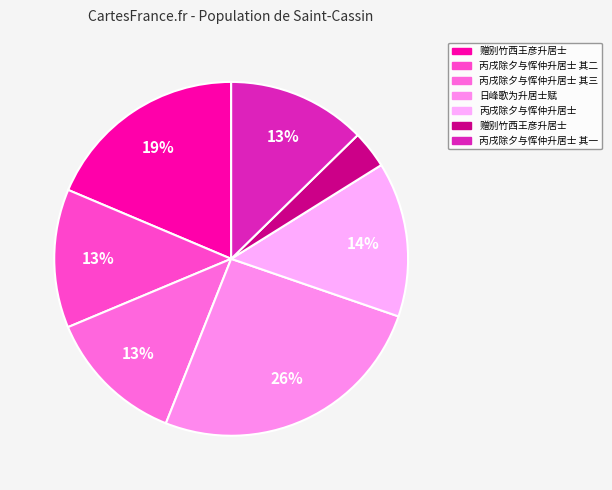

Which category has the smallest portion of the pie?

赠别竹西王彦升居士